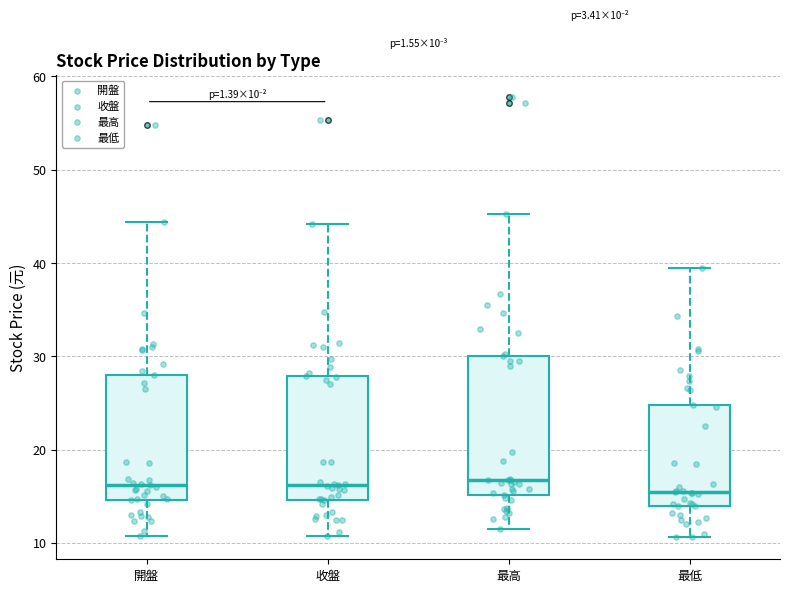

Which box is the tallest, from its lower edge to its upper edge?

最高